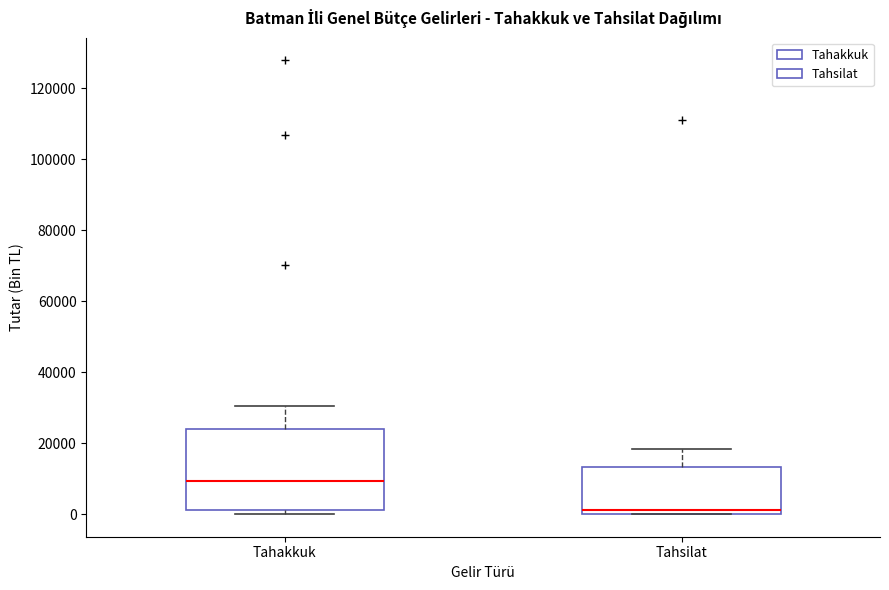

Reading left to right, transcribe this box plot: for each box, give where its median line is, the range the box spans, and where its two whiskers end, as read against the y-axis. The values are not printed on the chart, so give them approximately, as read against the axis.

Tahakkuk: median 10000, box 2000 to 24000, whiskers 0 to 30000
Tahsilat: median 2000, box 0 to 14000, whiskers 0 to 18000